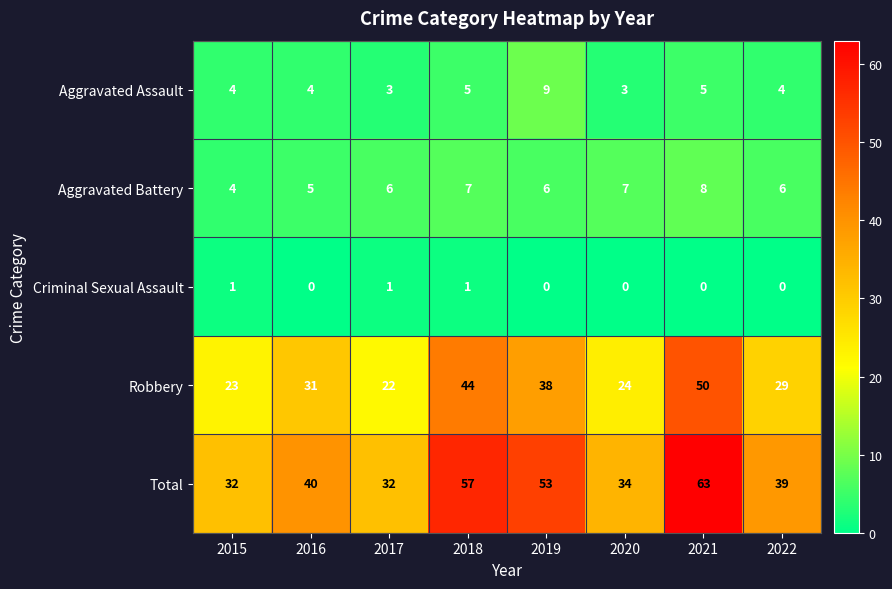

Which category has the highest value across all series?

2021